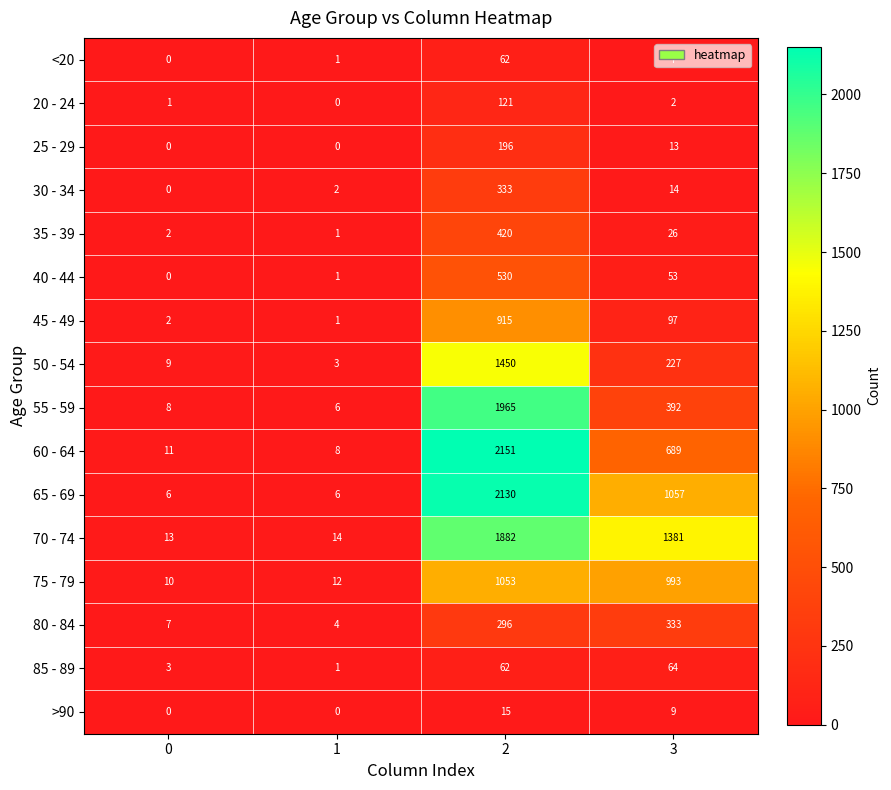

How many series are shown in this chart?

16